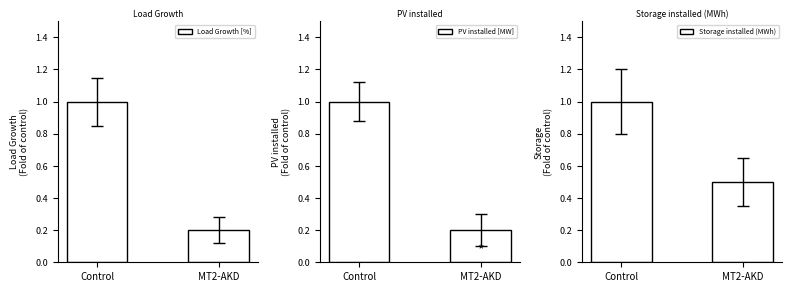

Which series has the largest total across all categories?

Storage installed (MWh)